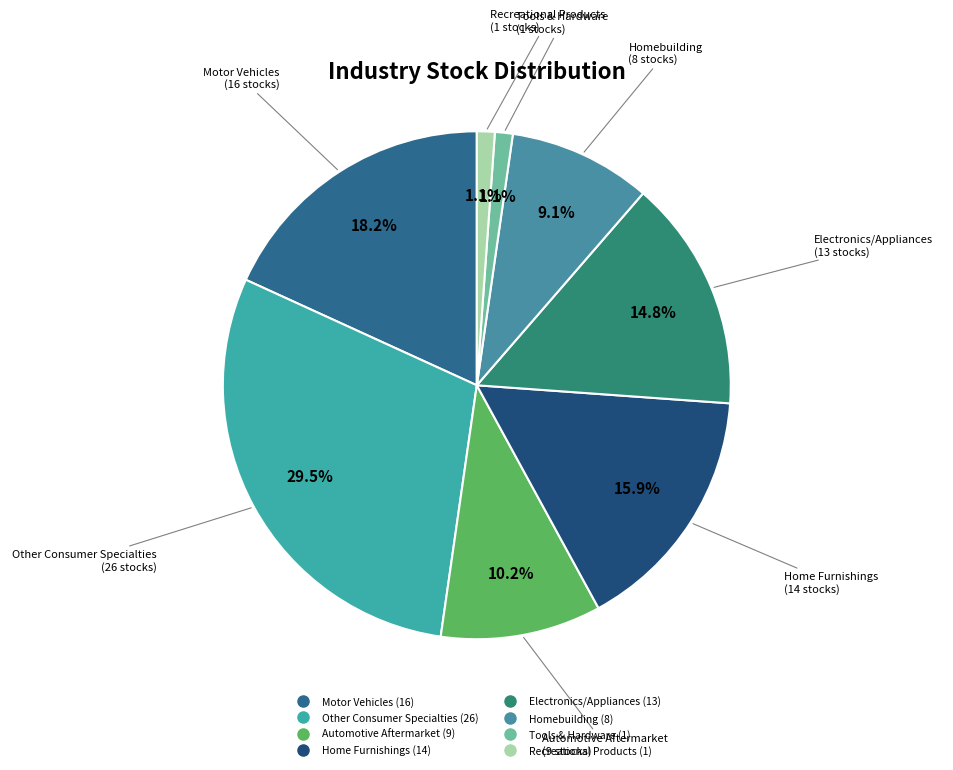

To the nearest percent, what percentage of the pie is Automotive Aftermarket?

10%